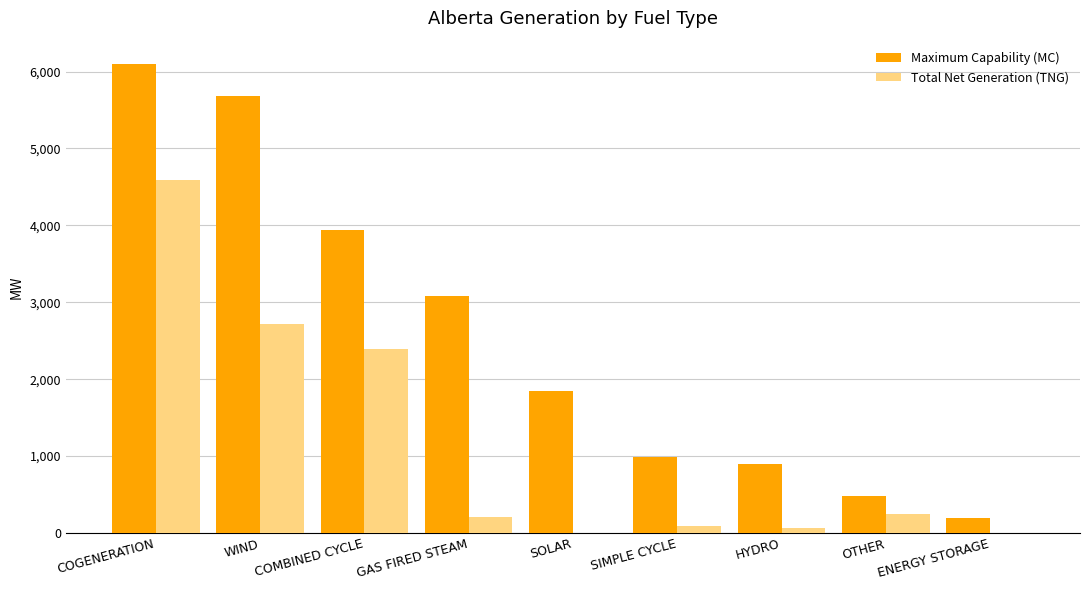

Reading left to right, extract all data points from this chart.

Maximum Capability (MC): COGENERATION=6097	WIND=5684	COMBINED CYCLE=3942	GAS FIRED STEAM=3078	SOLAR=1850	SIMPLE CYCLE=984	HYDRO=899	OTHER=479	ENERGY STORAGE=190
Total Net Generation (TNG): COGENERATION=4584	WIND=2712	COMBINED CYCLE=2391	GAS FIRED STEAM=208	SOLAR=0	SIMPLE CYCLE=91	HYDRO=61	OTHER=246	ENERGY STORAGE=0